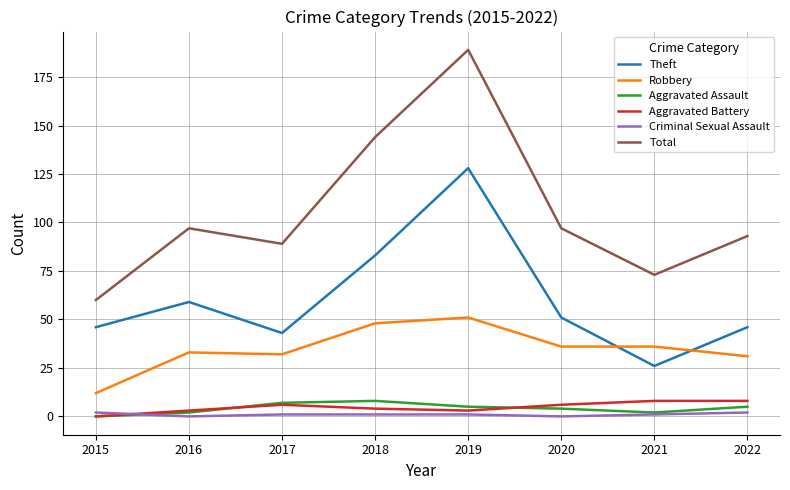

In Theft, how many points are lower than both neighbors (excluding endpoints)?

2